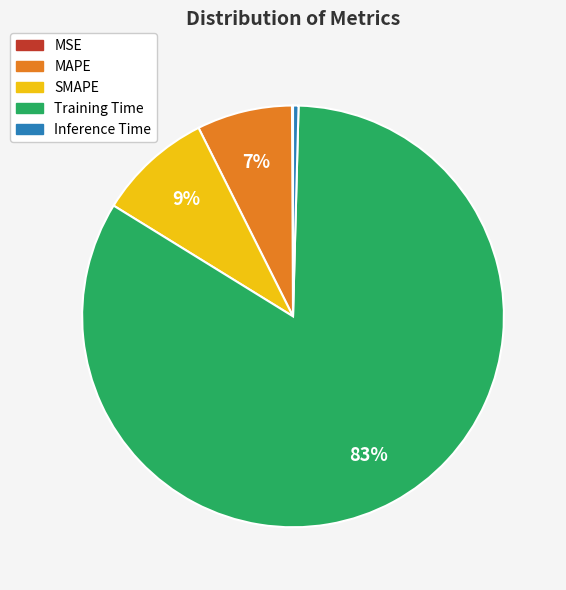

Which category has the biggest portion of the pie?

Training Time